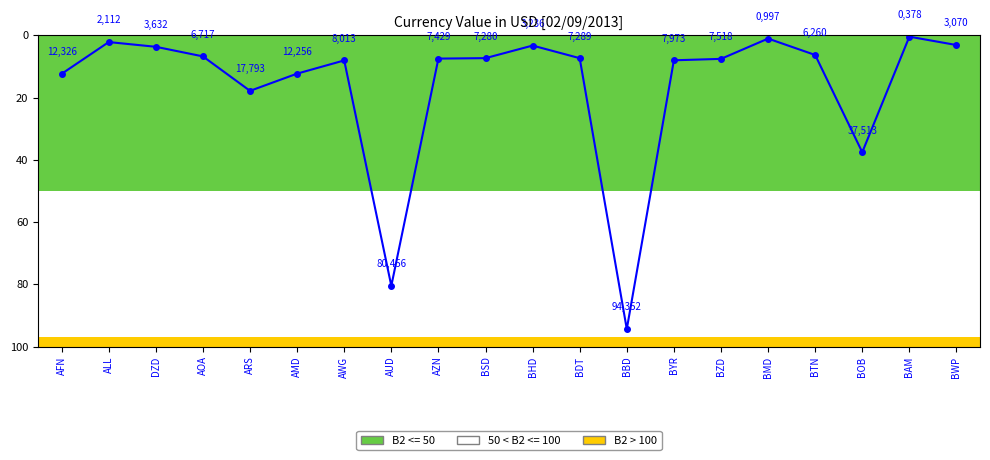

What position from the left is BYR?

14